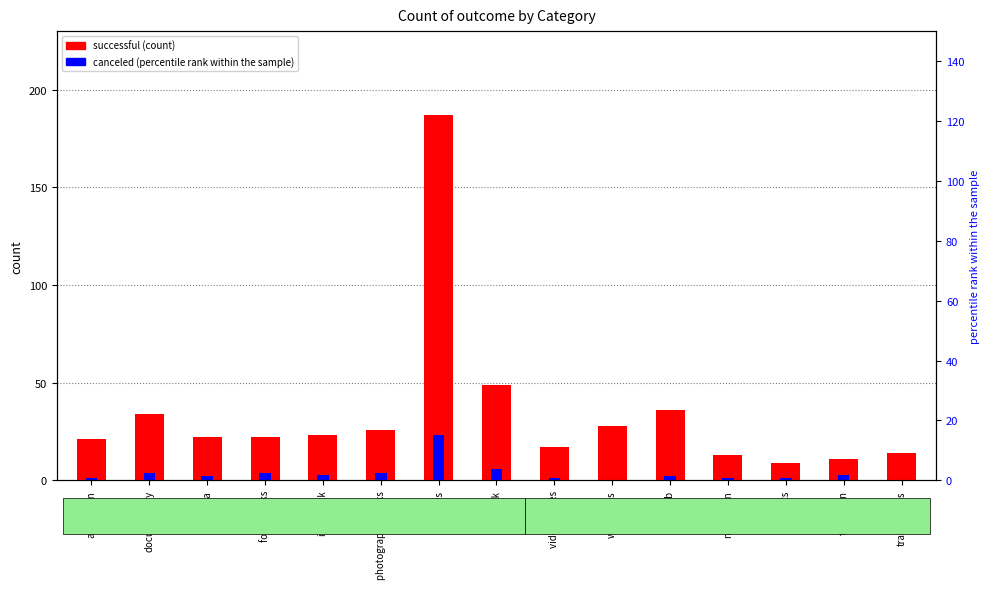

Count the number of data series in this chart.

2